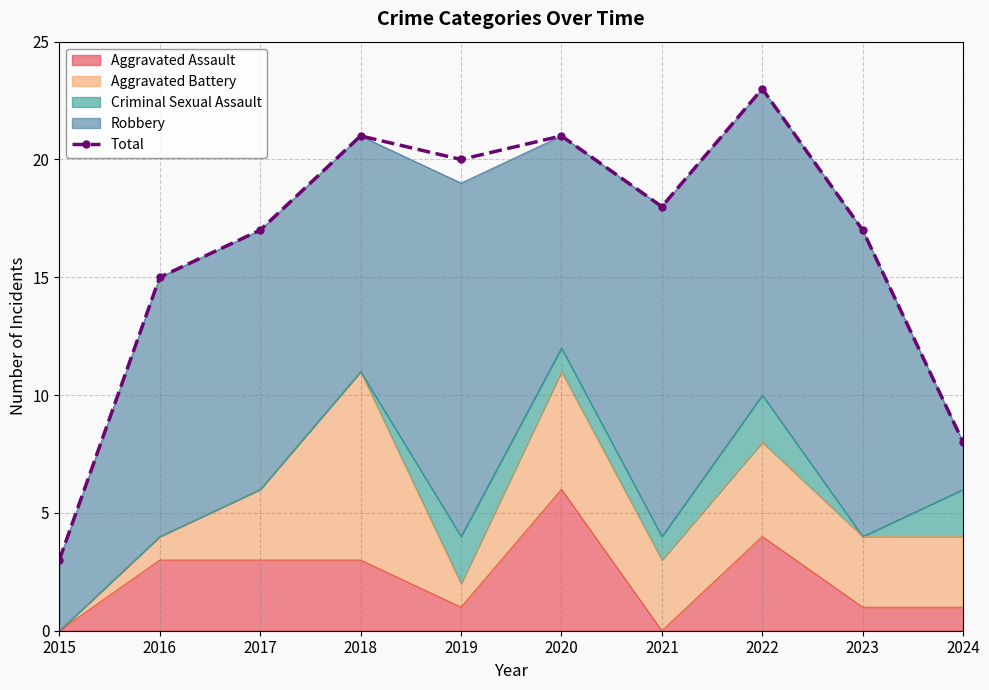

Count the number of values greater than 18.

4